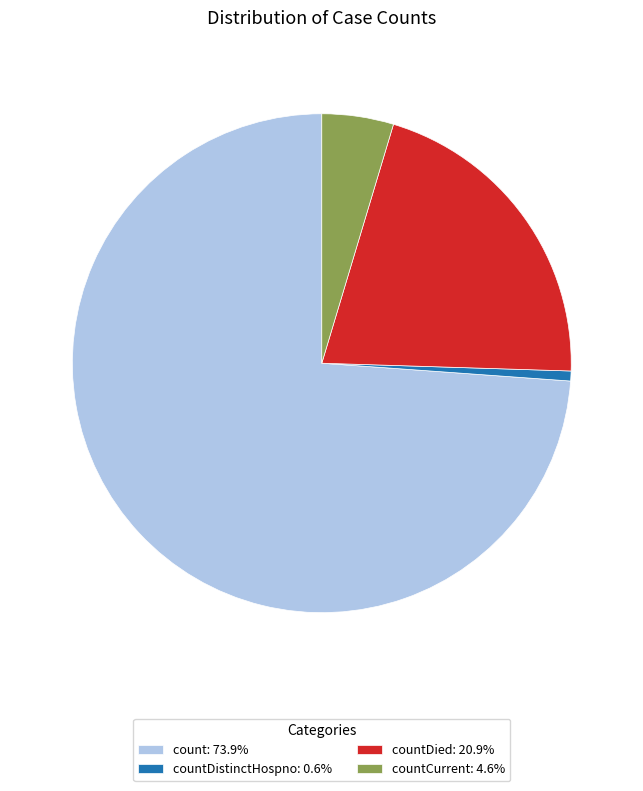

Approximately how many times larger is the value at count: 73.9% compared to countCurrent: 4.6%?

15.9